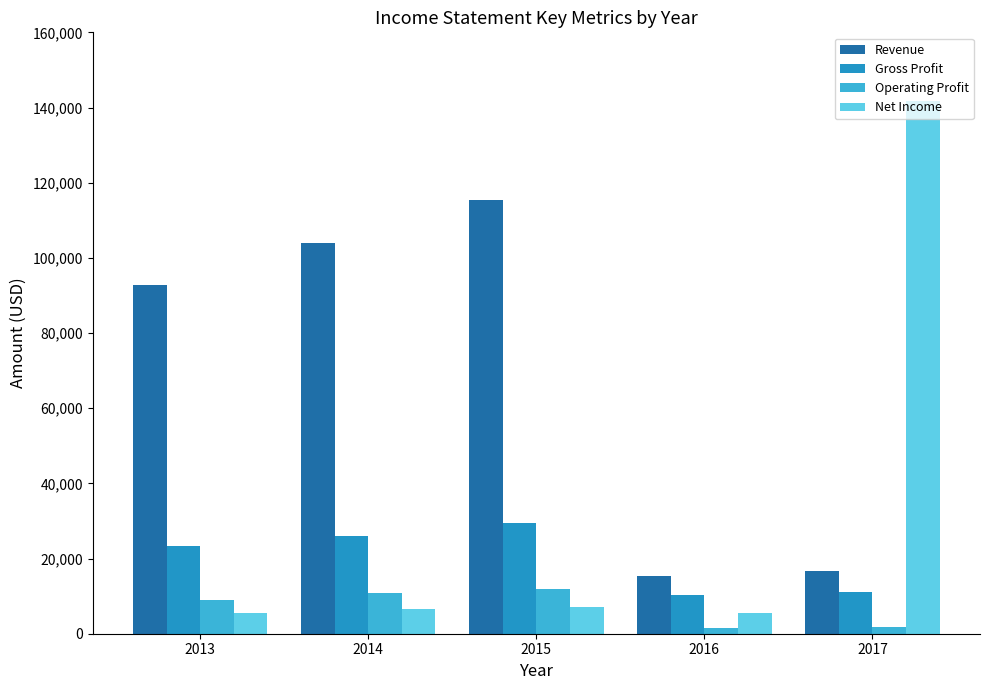

The value of Revenue at 2013 is 92873. True or false?

True